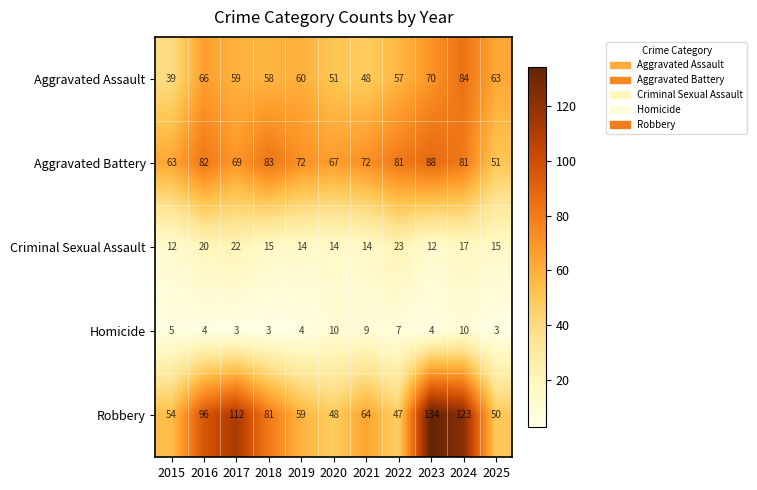

The Aggravated Battery series shows 104 at 2020. True or false?

False